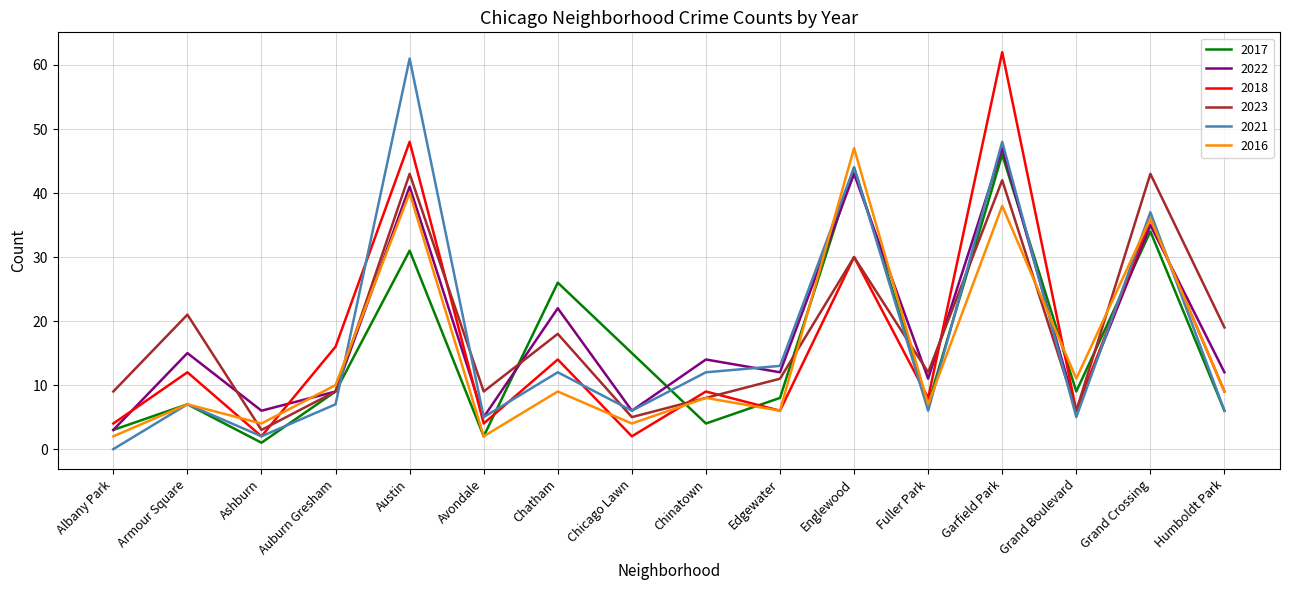

Is this an area chart (filled region under the line)?

No